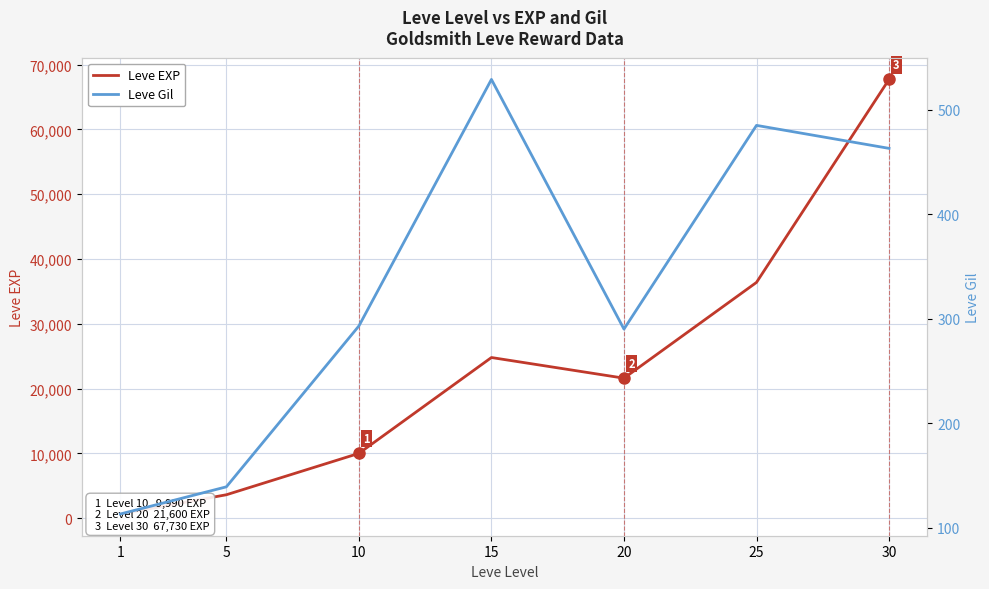

What is the total value across all series at 20?

21890